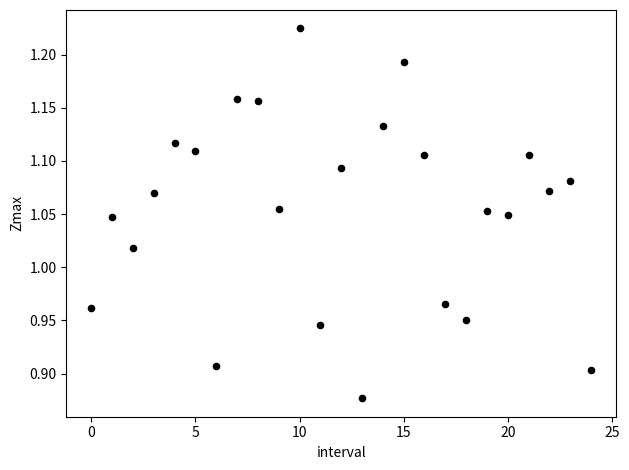

What is the range of Y values (max minus min)?

0.3